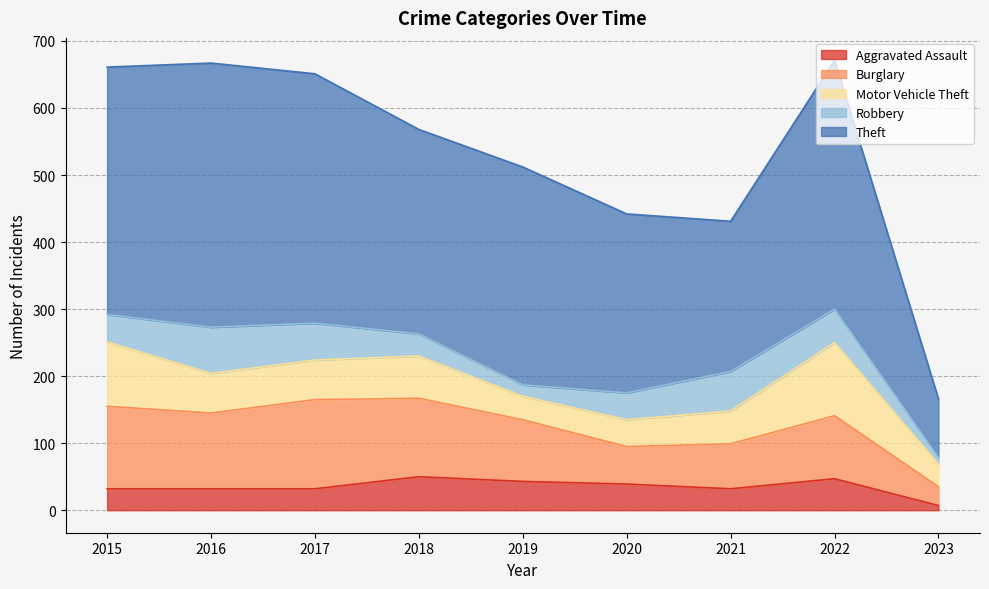

What is the sum of the Aggravated Assault values at 2017 and 2018?

82